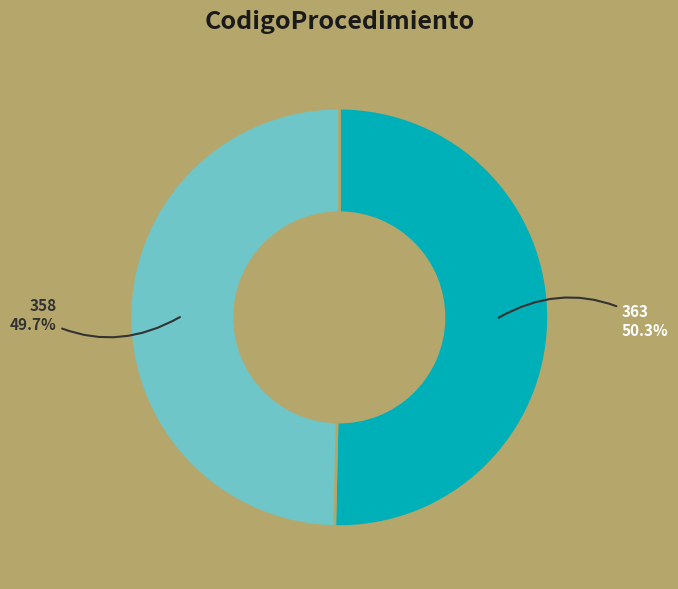

Count the number of slices in the pie.

2